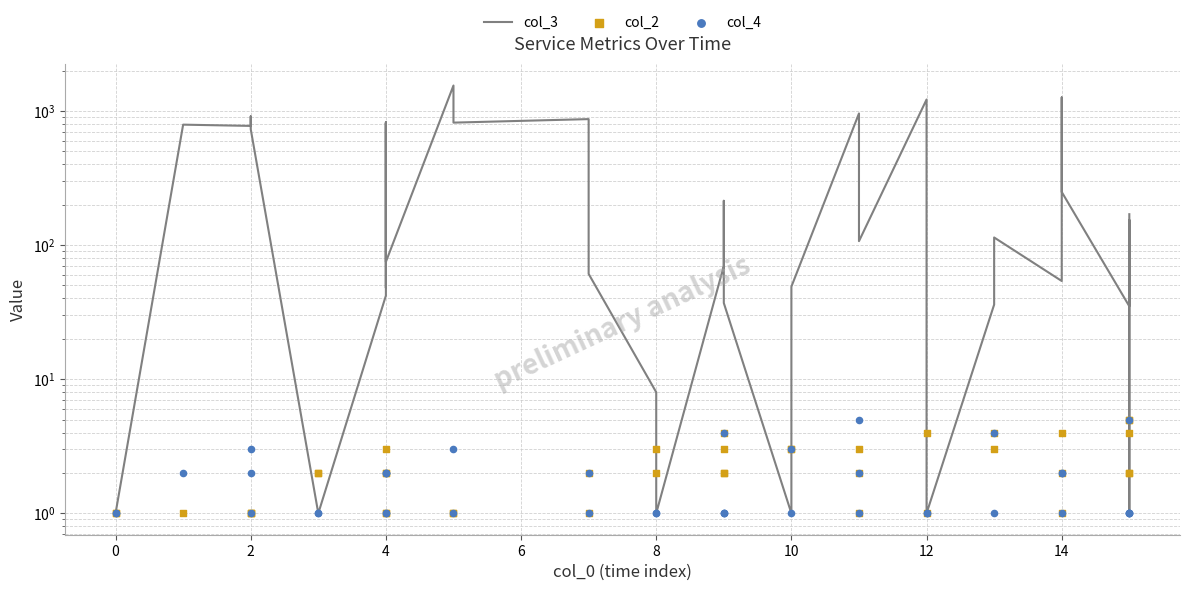

Which series reaches the maximum Y coordinate?

col_3